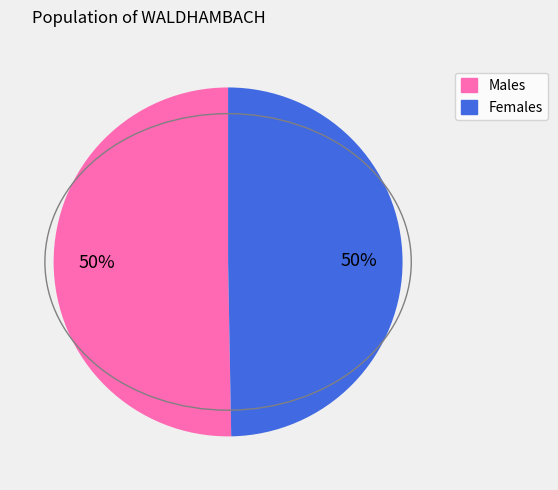

To the nearest percent, what is the average slice percentage?

50%